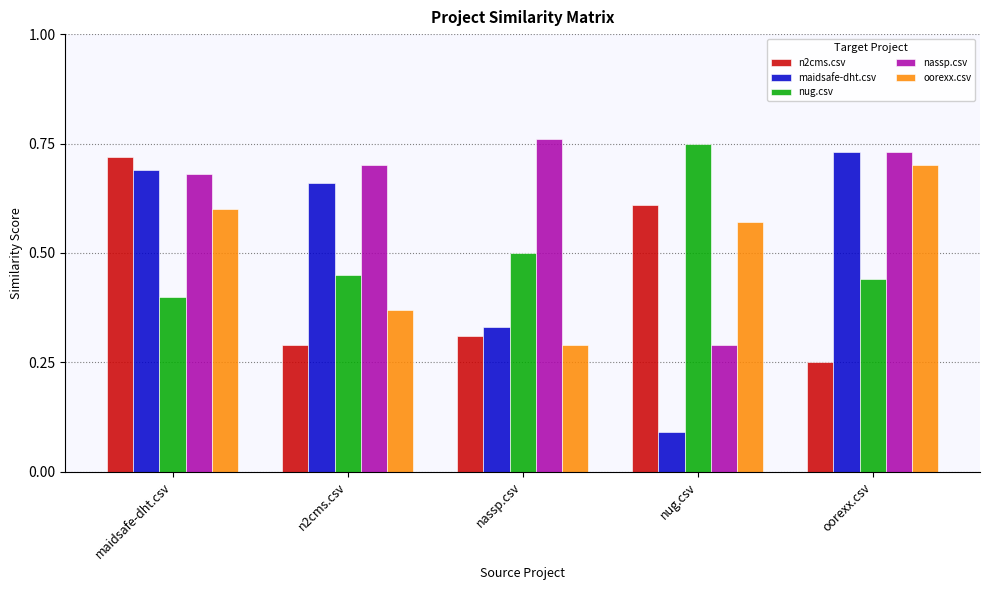

Which series has the largest total across all categories?

nassp.csv